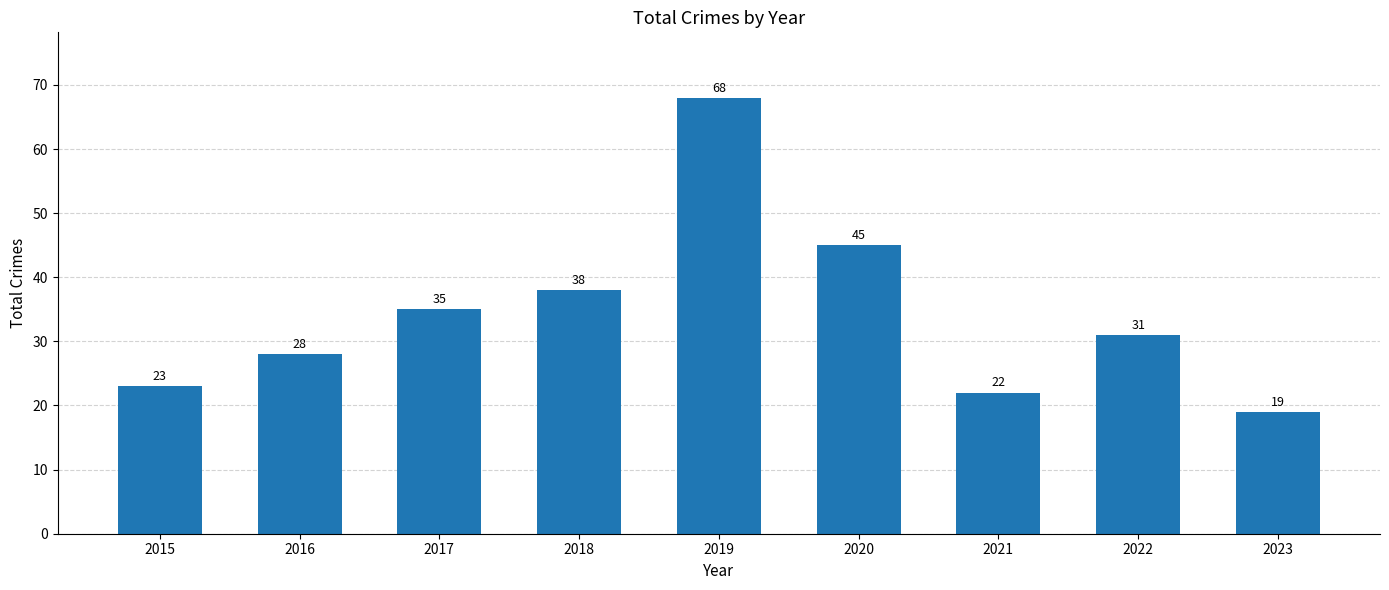

The chart shows a value of 68 at 2019. True or false?

True